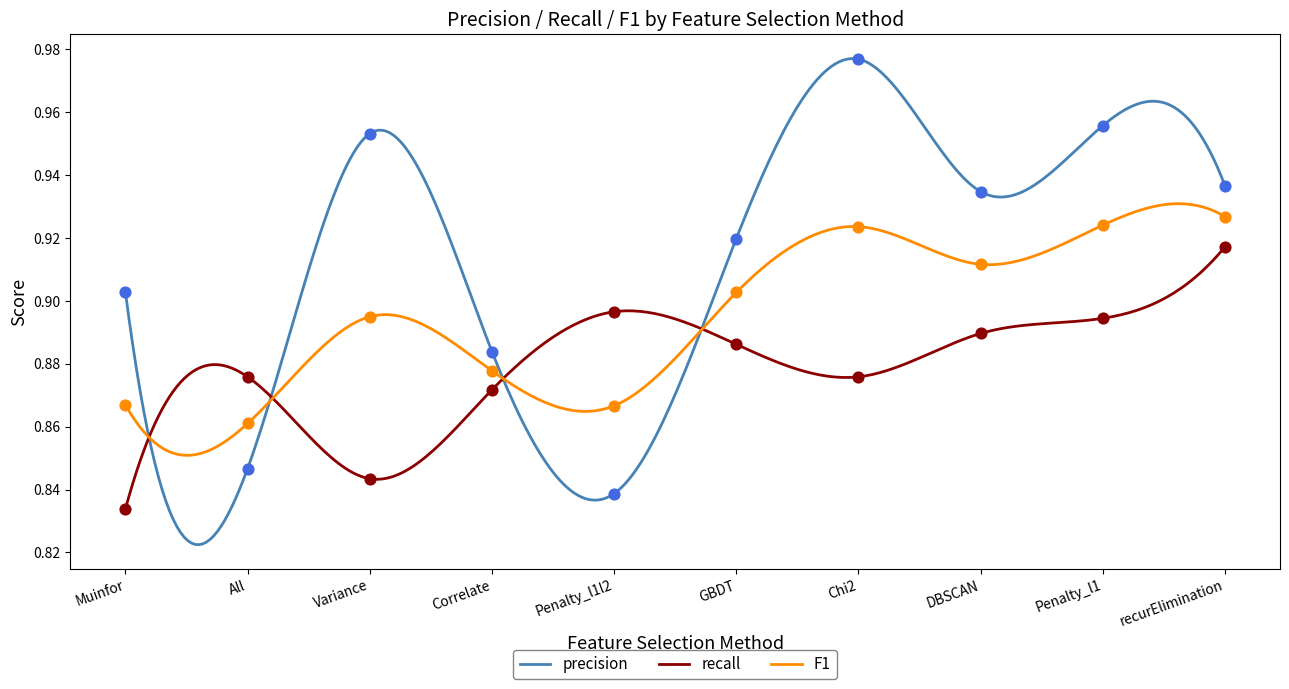

Which series has the widest spread of Y values?

precision